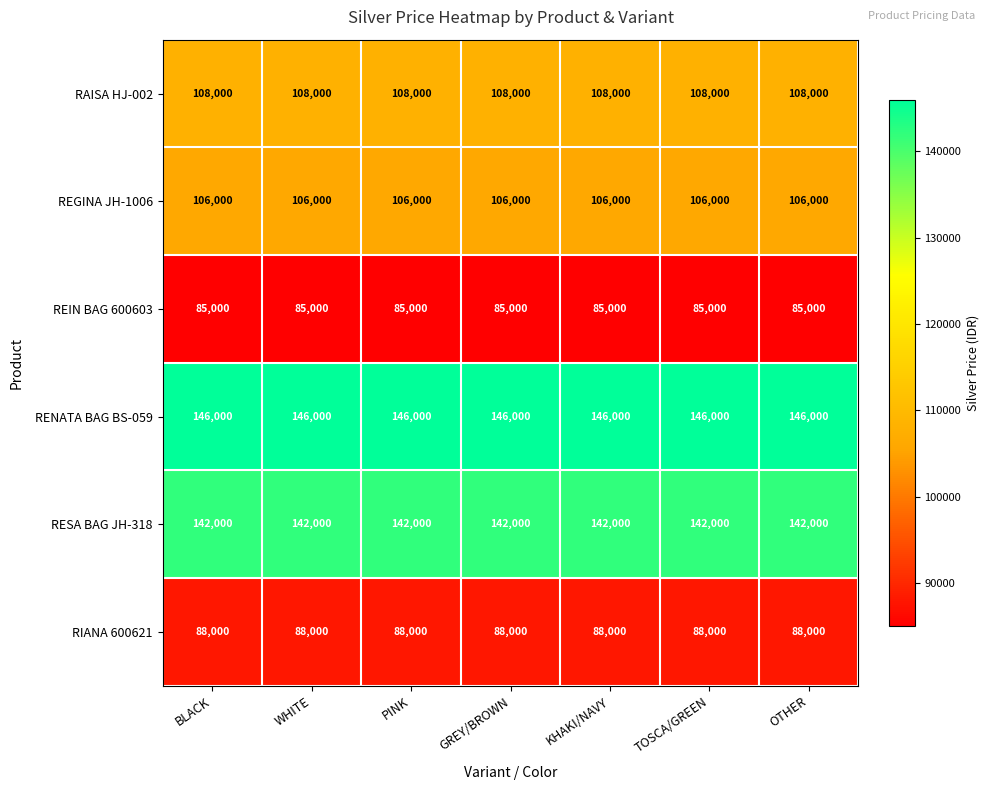

The RAISA HJ-002 series shows 26586 at WHITE. True or false?

False